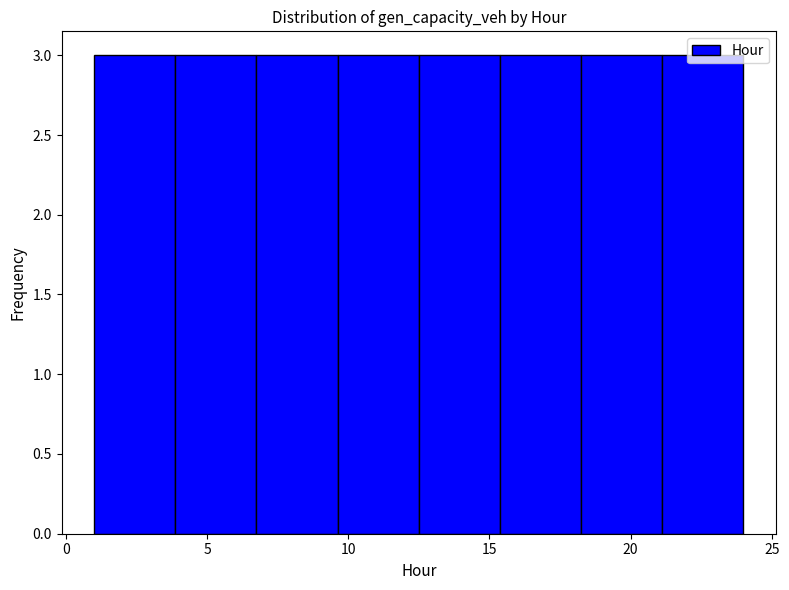

Reading left to right, transcribe this chart: for each bar, give the range it covers on the x-axis and its height. Neither the bar edges nor the heights are printed on the chart, so give them approximately, as read against the axes.

1.0 to 4.0: 3
4.0 to 7.0: 3
7.0 to 9.5: 3
9.5 to 12.5: 3
12.5 to 15.5: 3
15.5 to 18.5: 3
18.5 to 21.0: 3
21.0 to 24.0: 3